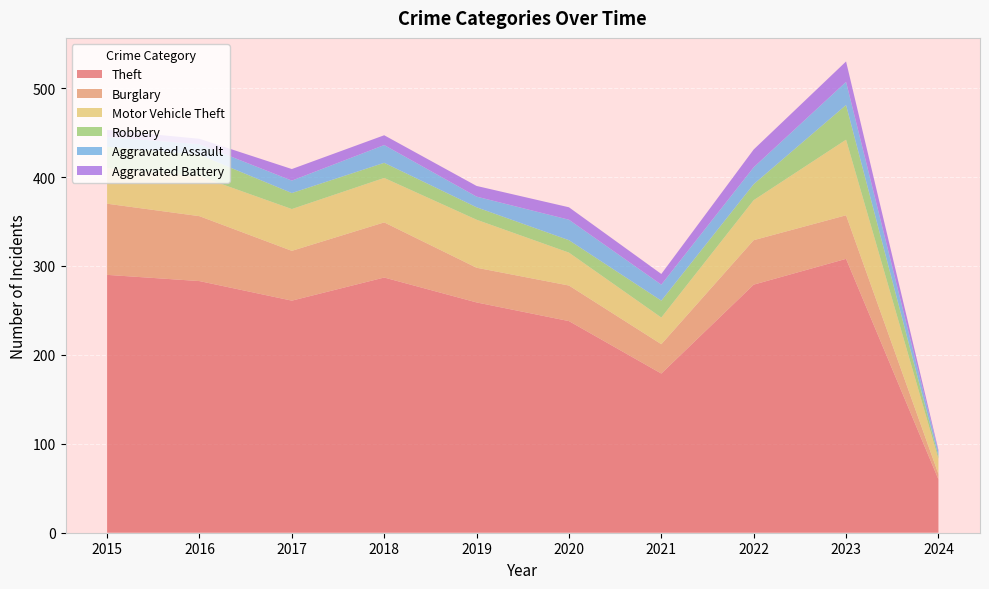

Reading left to right, list all the values displayed in this chart.

Theft: 2015=290	2016=283	2017=261	2018=287	2019=259	2020=238	2021=179	2022=279	2023=308	2024=60
Burglary: 2015=80	2016=73	2017=56	2018=62	2019=39	2020=40	2021=33	2022=50	2023=49	2024=6
Motor Vehicle Theft: 2015=40	2016=45	2017=47	2018=50	2019=54	2020=37	2021=30	2022=45	2023=85	2024=17
Robbery: 2015=24	2016=24	2017=18	2018=17	2019=14	2020=14	2021=19	2022=18	2023=39	2024=3
Aggravated Assault: 2015=11	2016=12	2017=14	2018=20	2019=12	2020=23	2021=18	2022=19	2023=26	2024=5
Aggravated Battery: 2015=8	2016=6	2017=13	2018=11	2019=12	2020=14	2021=12	2022=20	2023=23	2024=2